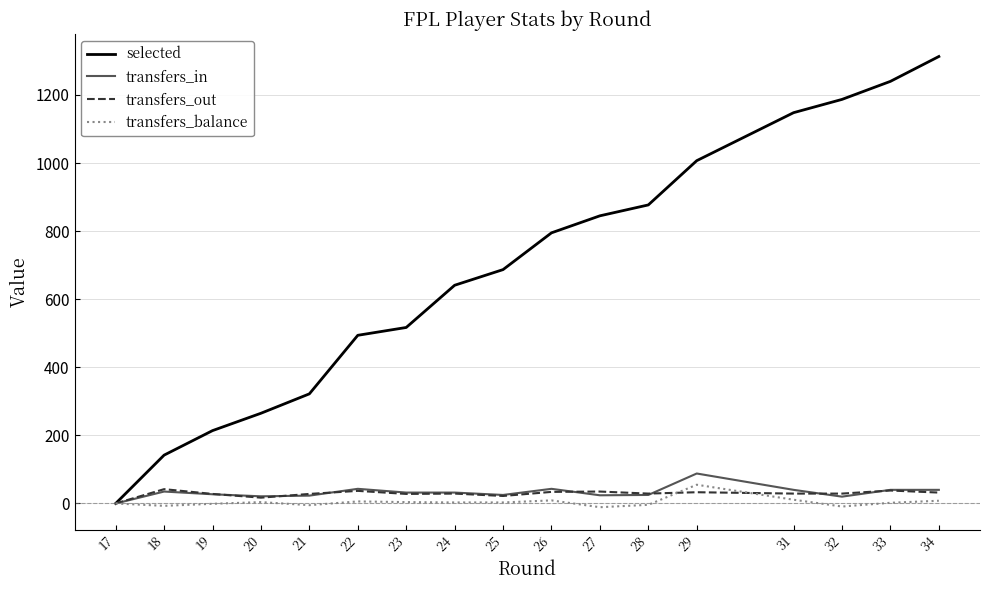

What is the highest value of the selected series?

1313